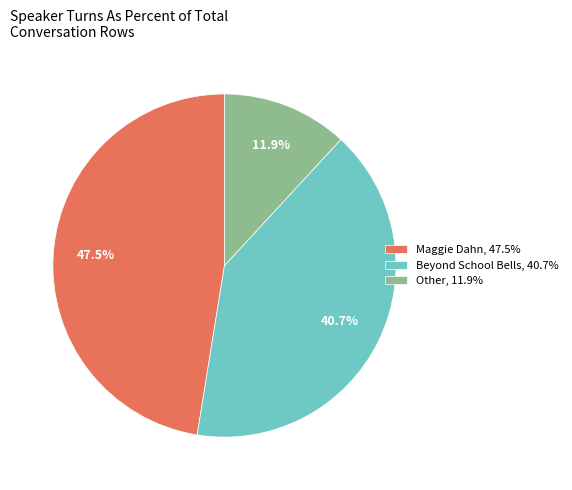

How many slices are in this pie chart?

3